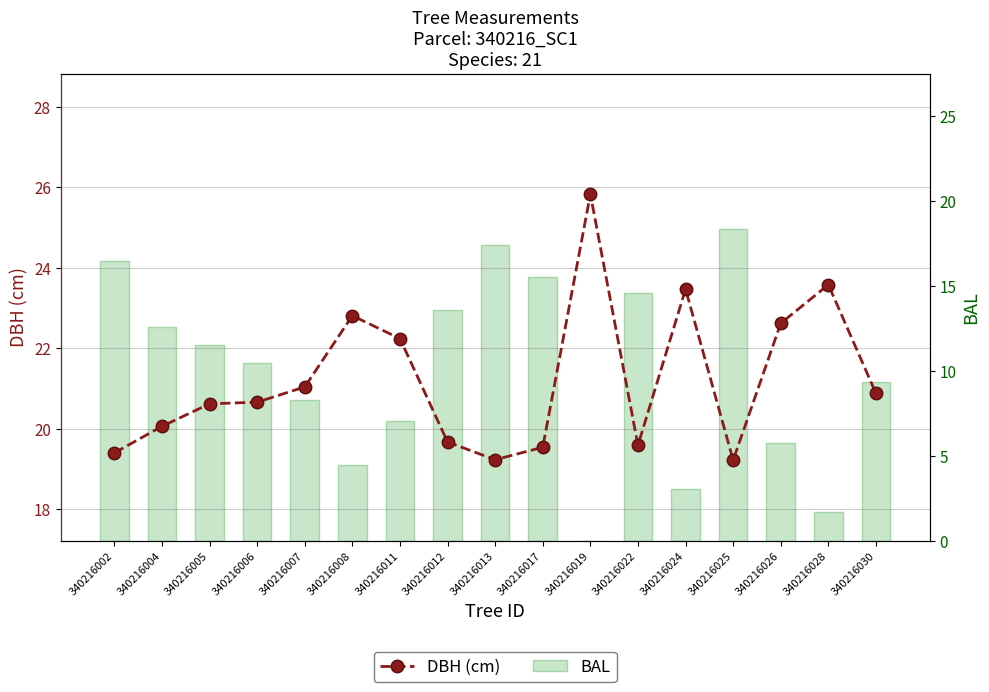

What is the total value across all series at 340216012?

33.2